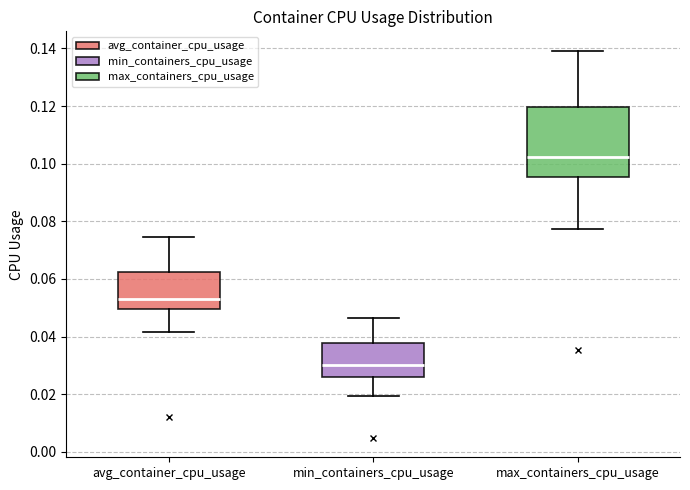

Reading left to right, transcribe this box plot: for each box, give where its median line is, the range the box spans, and where its two whiskers end, as read against the y-axis. The values are not printed on the chart, so give them approximately, as read against the axis.

avg_container_cpu_usage: median 0.054, box 0.050 to 0.062, whiskers 0.042 to 0.074
min_containers_cpu_usage: median 0.030, box 0.026 to 0.038, whiskers 0.020 to 0.046
max_containers_cpu_usage: median 0.102, box 0.096 to 0.120, whiskers 0.078 to 0.140